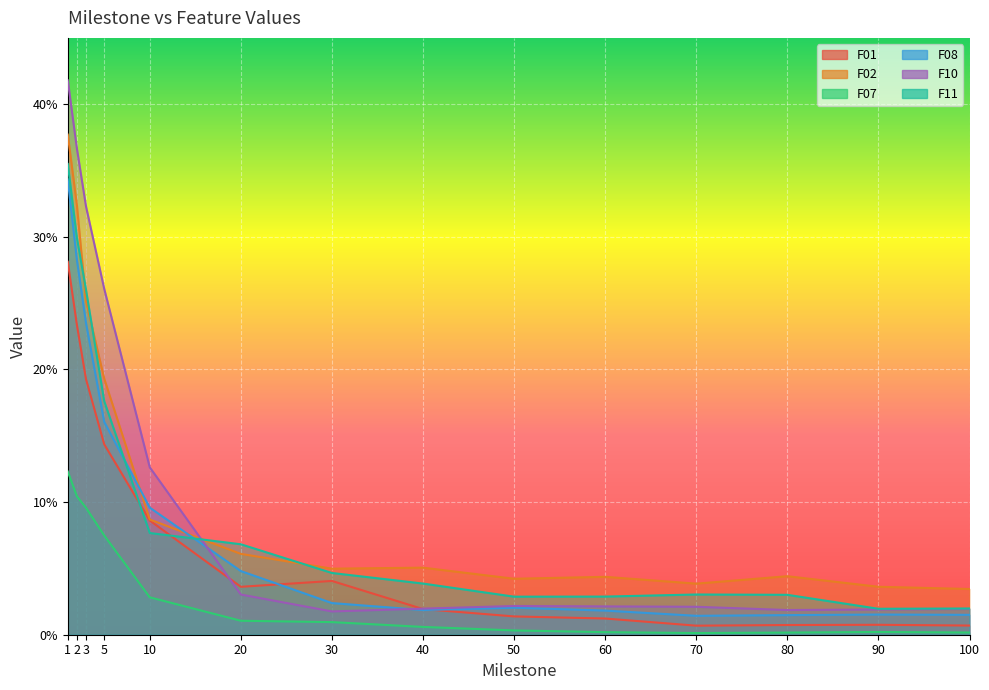

Which series changed the most between 20 and 90?

F11